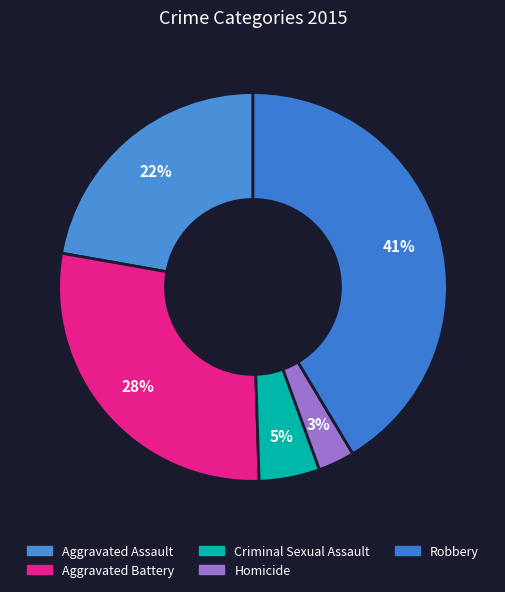

Is it true that Homicide is 1% of the pie?

False